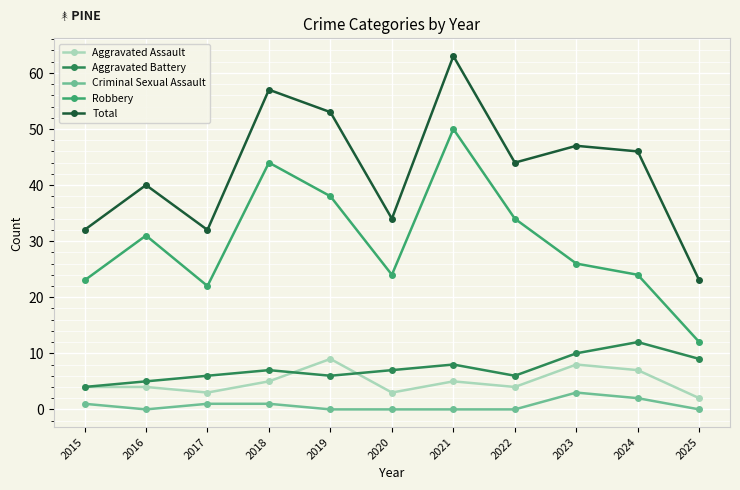

Rank the series by their maximum value, from highest to lowest.

Total, Robbery, Aggravated Battery, Aggravated Assault, Criminal Sexual Assault